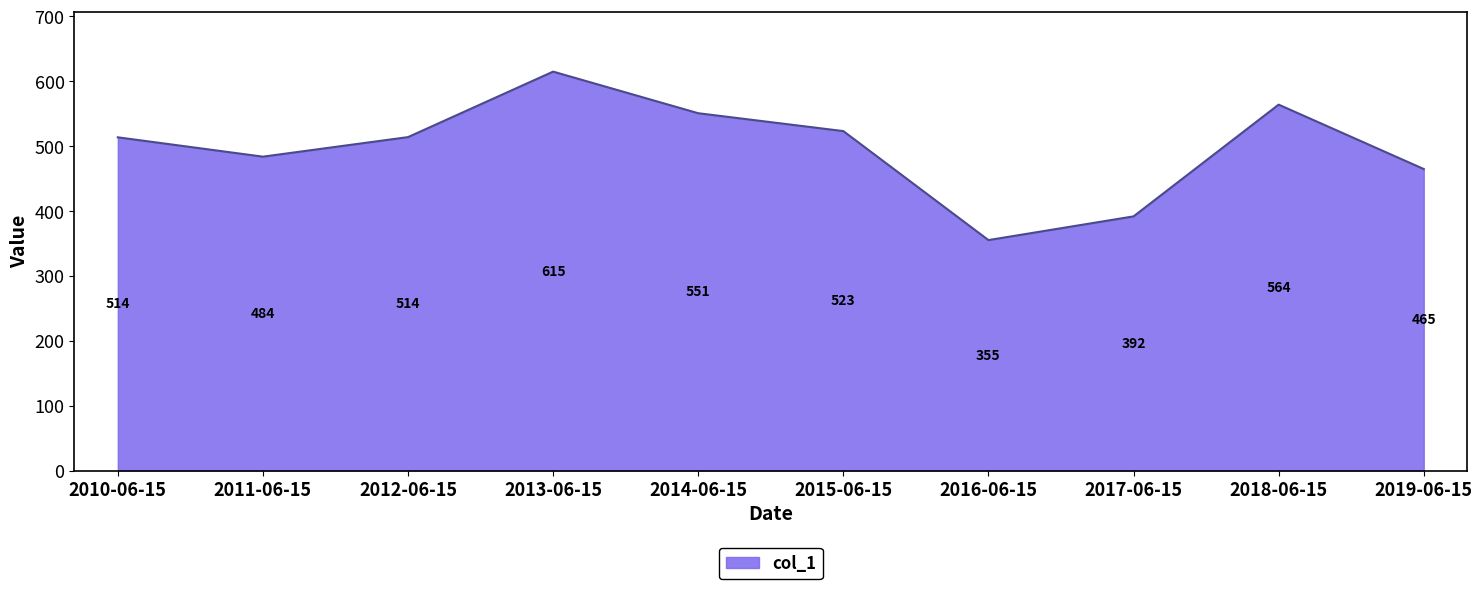

Which category has the lowest value across all series?

2016-06-15